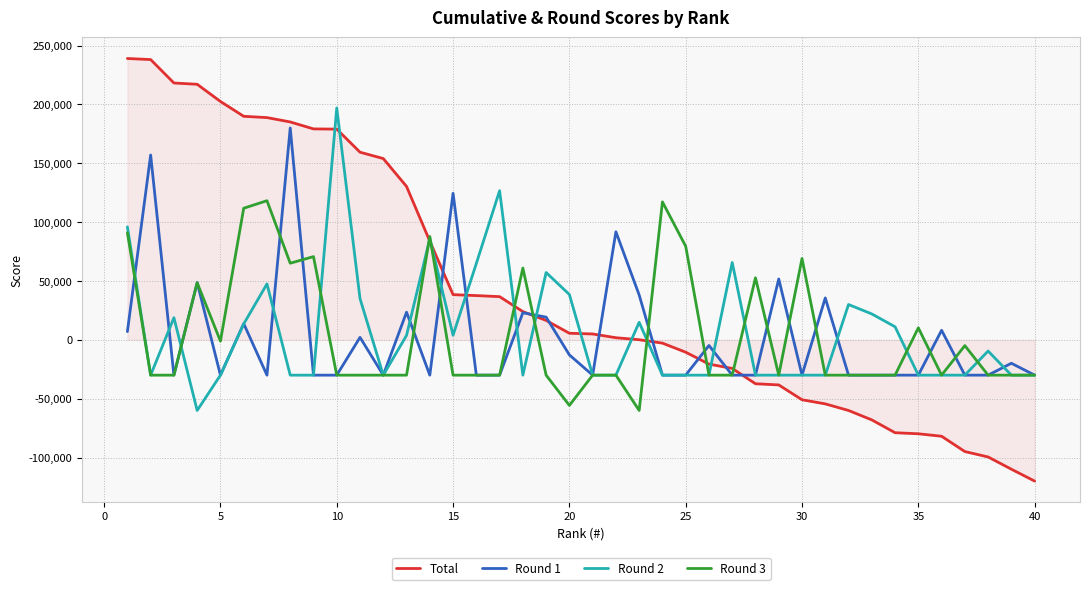

Rank the series by their maximum value, from highest to lowest.

Total, Round 2, Round 1, Round 3